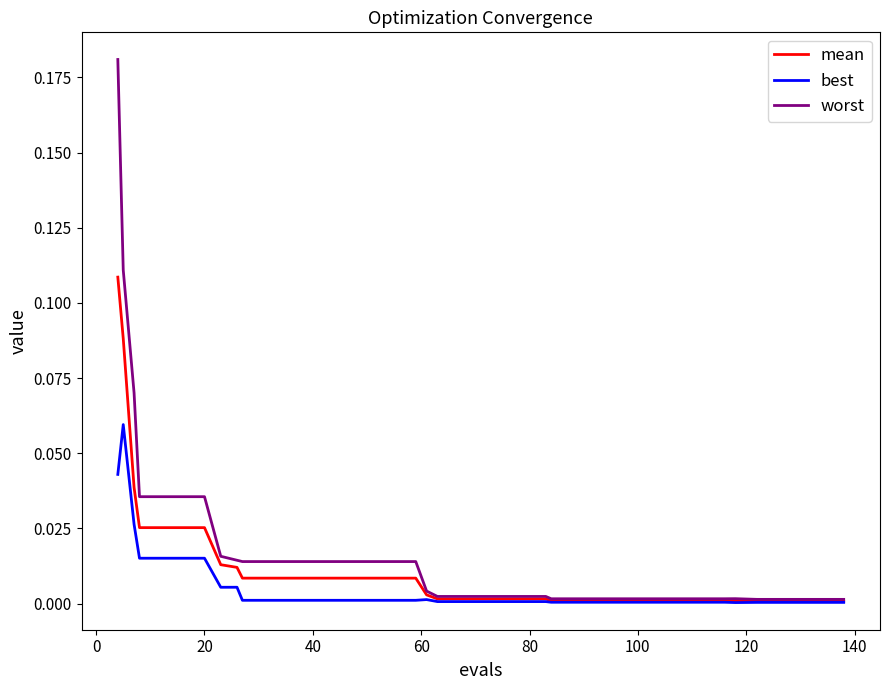

Which series has the largest range (max minus min)?

worst